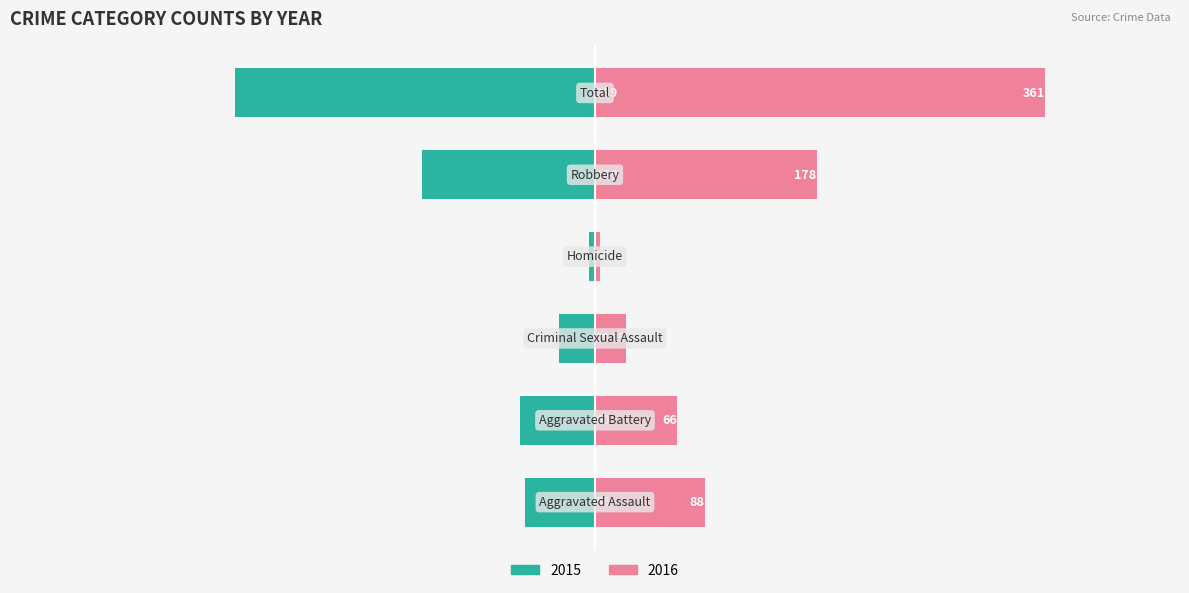

What is the label of the 5th bar from the left?

Robbery